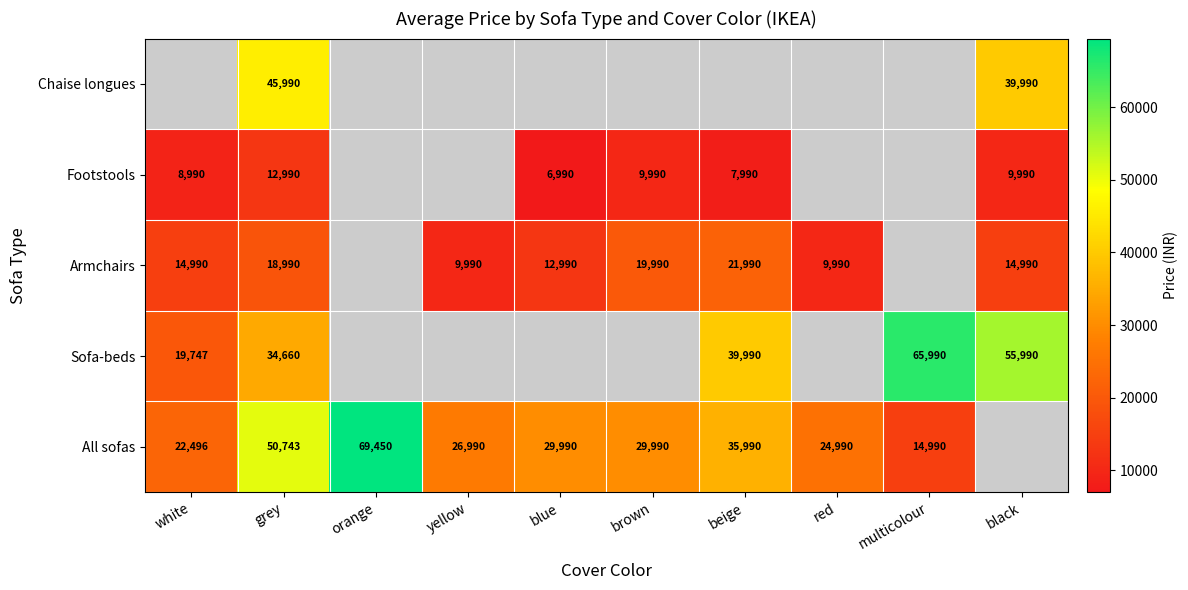

What is the maximum value shown in the chart?

69450